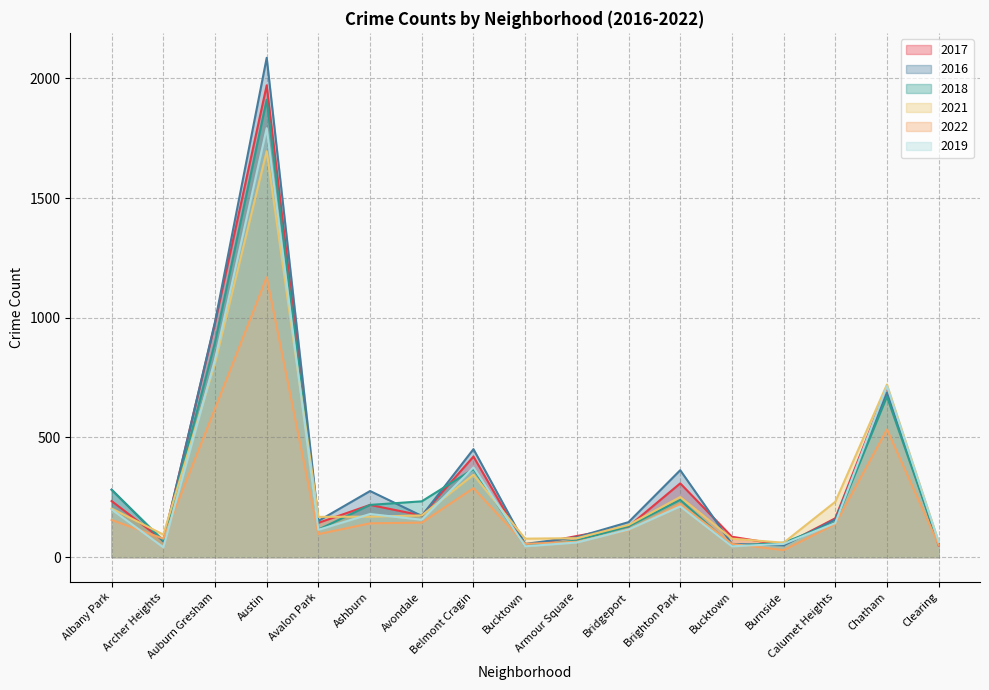

Reading left to right, transcribe all the data shown in this chart.

2017: Albany Park=234	Archer Heights=69	Auburn Gresham=978	Austin=1971	Avalon Park=143	Ashburn=218	Avondale=174	Belmont Cragin=420	Bucktown=47	Armour Square=88	Bridgeport=128	Brighton Park=308	Bucktown=85	Burnside=50	Calumet Heights=162	Chatham=711	Clearing=49
2016: Albany Park=282	Archer Heights=65	Auburn Gresham=983	Austin=2086	Avalon Park=151	Ashburn=276	Avondale=172	Belmont Cragin=451	Bucktown=55	Armour Square=83	Bridgeport=146	Brighton Park=363	Bucktown=55	Burnside=49	Calumet Heights=157	Chatham=687	Clearing=54
2018: Albany Park=281	Archer Heights=69	Auburn Gresham=898	Austin=1911	Avalon Park=115	Ashburn=218	Avondale=233	Belmont Cragin=368	Bucktown=47	Armour Square=69	Bridgeport=129	Brighton Park=239	Bucktown=47	Burnside=60	Calumet Heights=145	Chatham=670	Clearing=55
2021: Albany Park=203	Archer Heights=94	Auburn Gresham=811	Austin=1696	Avalon Park=168	Ashburn=169	Avondale=174	Belmont Cragin=344	Bucktown=77	Armour Square=79	Bridgeport=134	Brighton Park=251	Bucktown=77	Burnside=60	Calumet Heights=231	Chatham=721	Clearing=64
2022: Albany Park=155	Archer Heights=77	Auburn Gresham=620	Austin=1169	Avalon Park=96	Ashburn=141	Avondale=144	Belmont Cragin=288	Bucktown=55	Armour Square=64	Bridgeport=113	Brighton Park=222	Bucktown=55	Burnside=29	Calumet Heights=138	Chatham=533	Clearing=51
2019: Albany Park=199	Archer Heights=41	Auburn Gresham=826	Austin=1792	Avalon Park=114	Ashburn=180	Avondale=156	Belmont Cragin=375	Bucktown=45	Armour Square=61	Bridgeport=115	Brighton Park=212	Bucktown=45	Burnside=55	Calumet Heights=142	Chatham=714	Clearing=64